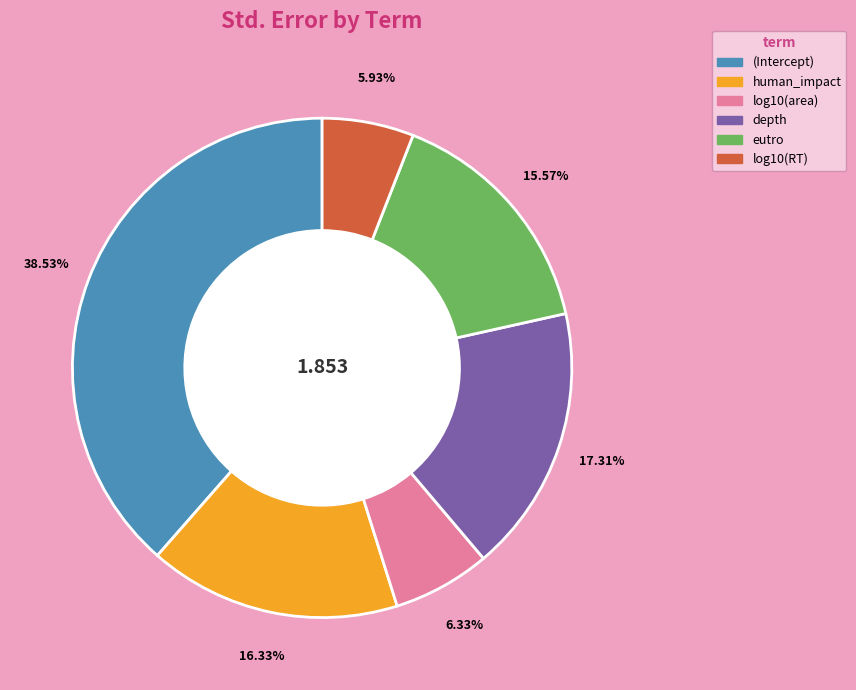

To the nearest percent, what portion does eutro represent?

16%